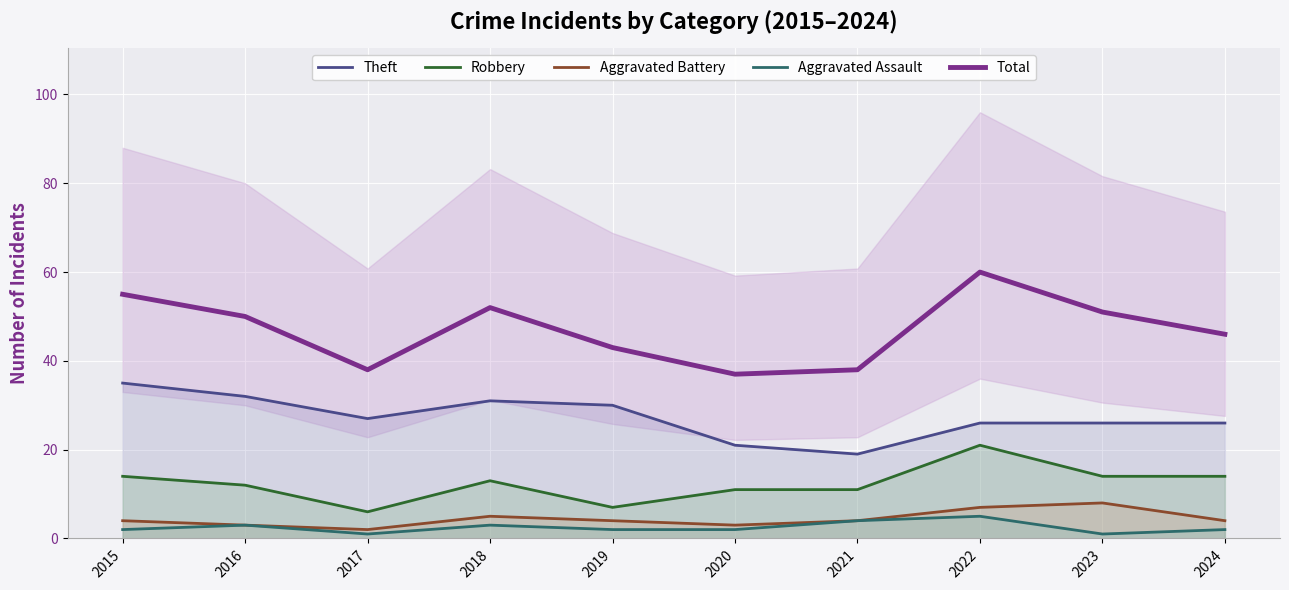

Which has a higher value, 2019 or 2023?

2019